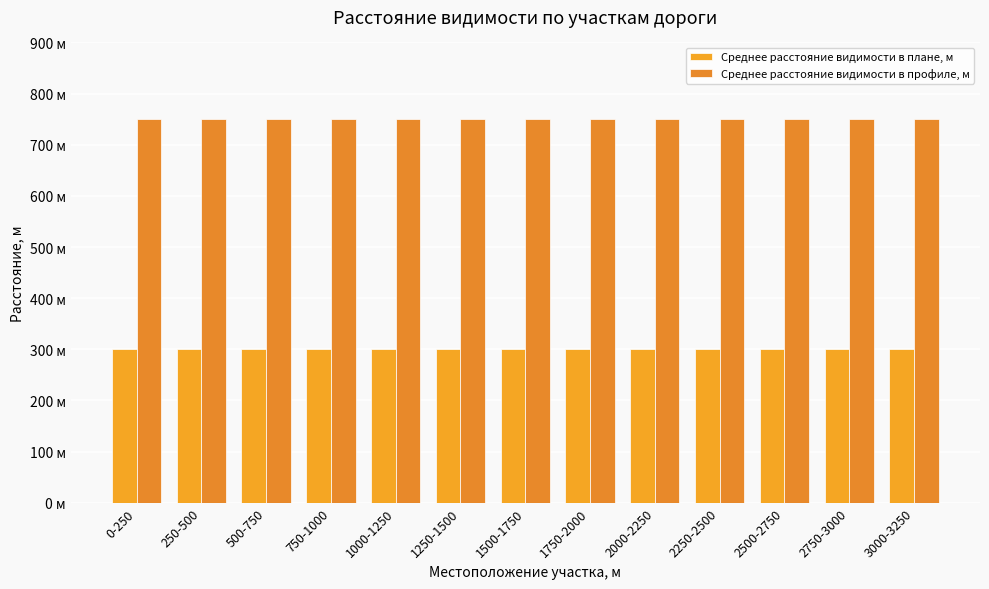

Rank the series at 1750-2000 from lowest to highest value.

Среднее расстояние видимости в плане, м, Среднее расстояние видимости в профиле, м